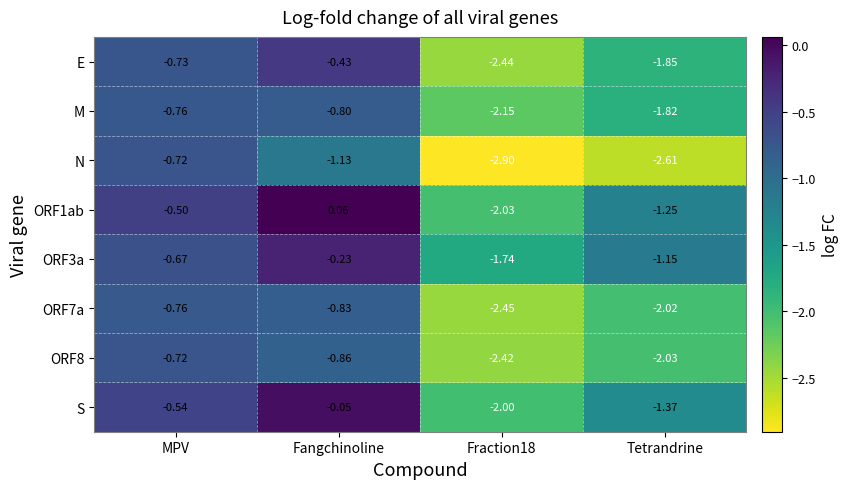

Which category has the highest value in the ORF7a series?

MPV